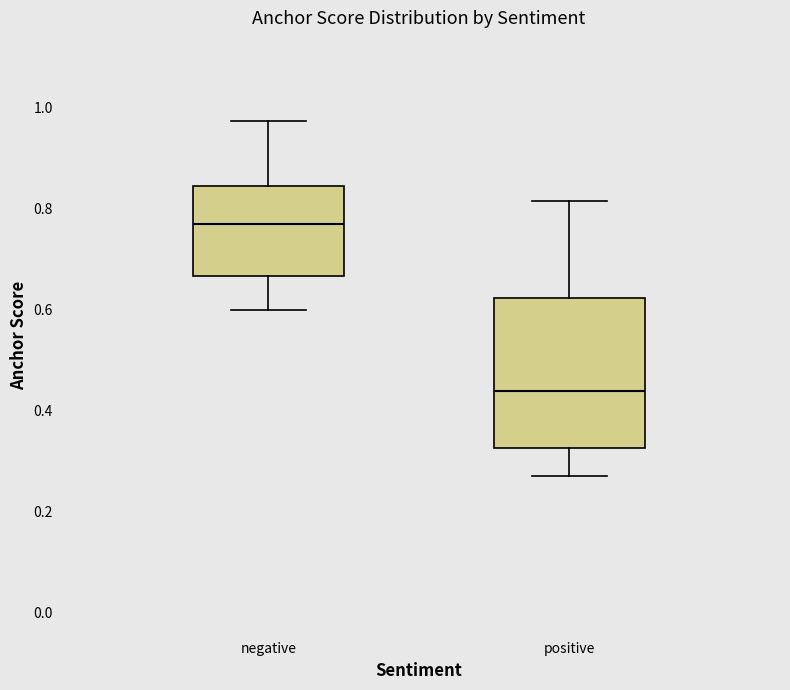

Reading left to right, transcribe this box plot: for each box, give where its median line is, the range the box spans, and where its two whiskers end, as read against the y-axis. The values are not printed on the chart, so give them approximately, as read against the axis.

negative: median 0.76, box 0.66 to 0.84, whiskers 0.60 to 0.98
positive: median 0.44, box 0.32 to 0.62, whiskers 0.28 to 0.82